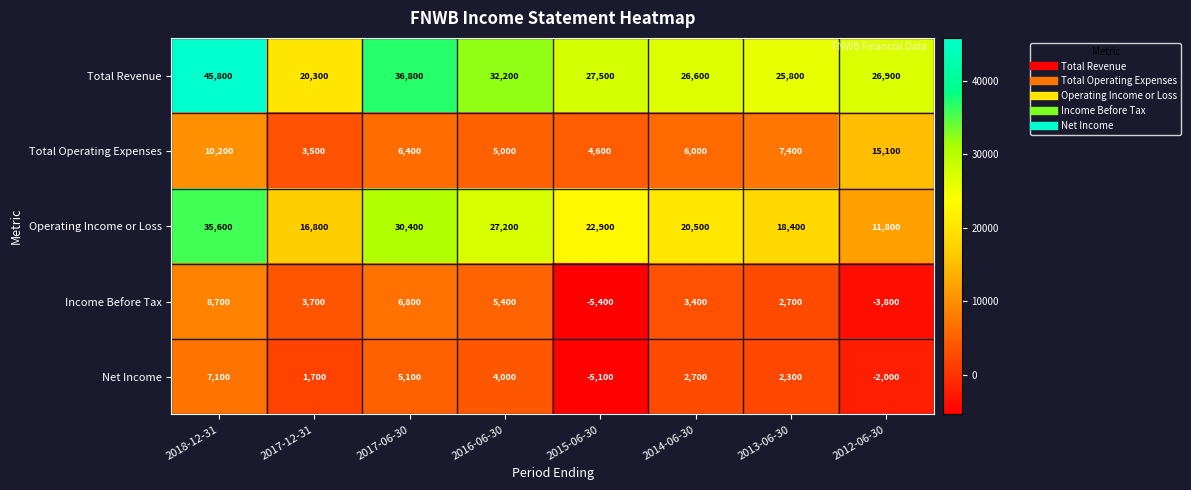

How many distinct data groups are displayed?

5